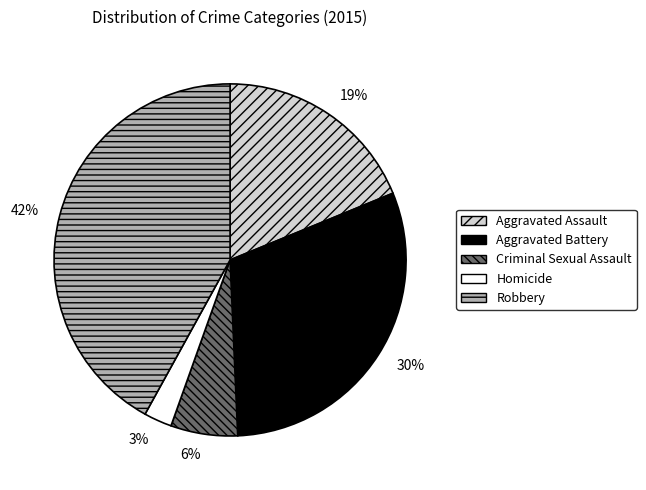

To the nearest percent, what is the combined percentage of Homicide and Criminal Sexual Assault?

9%